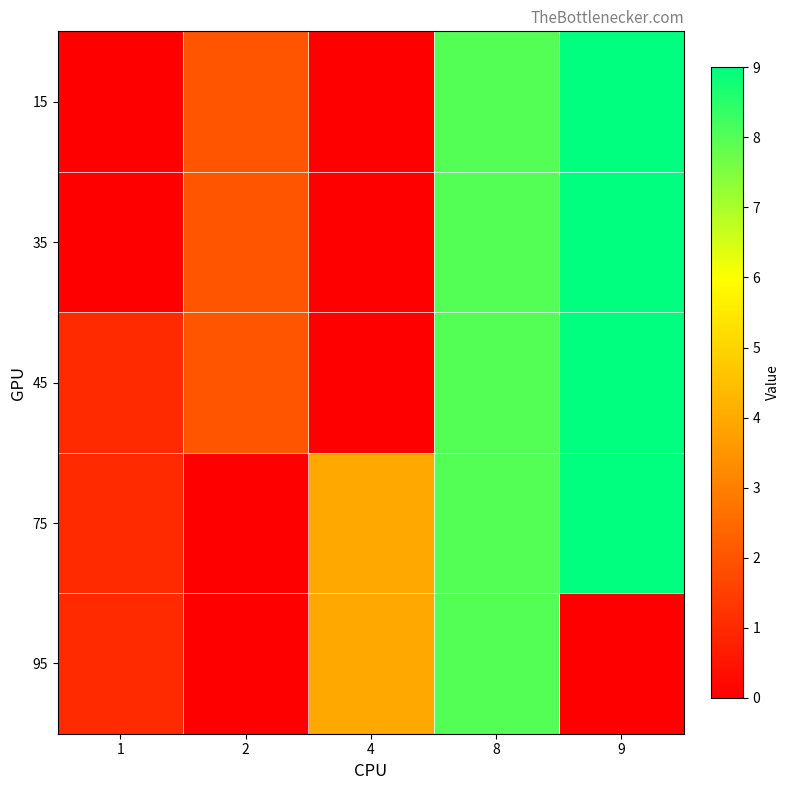

Count the number of data series in this chart.

5